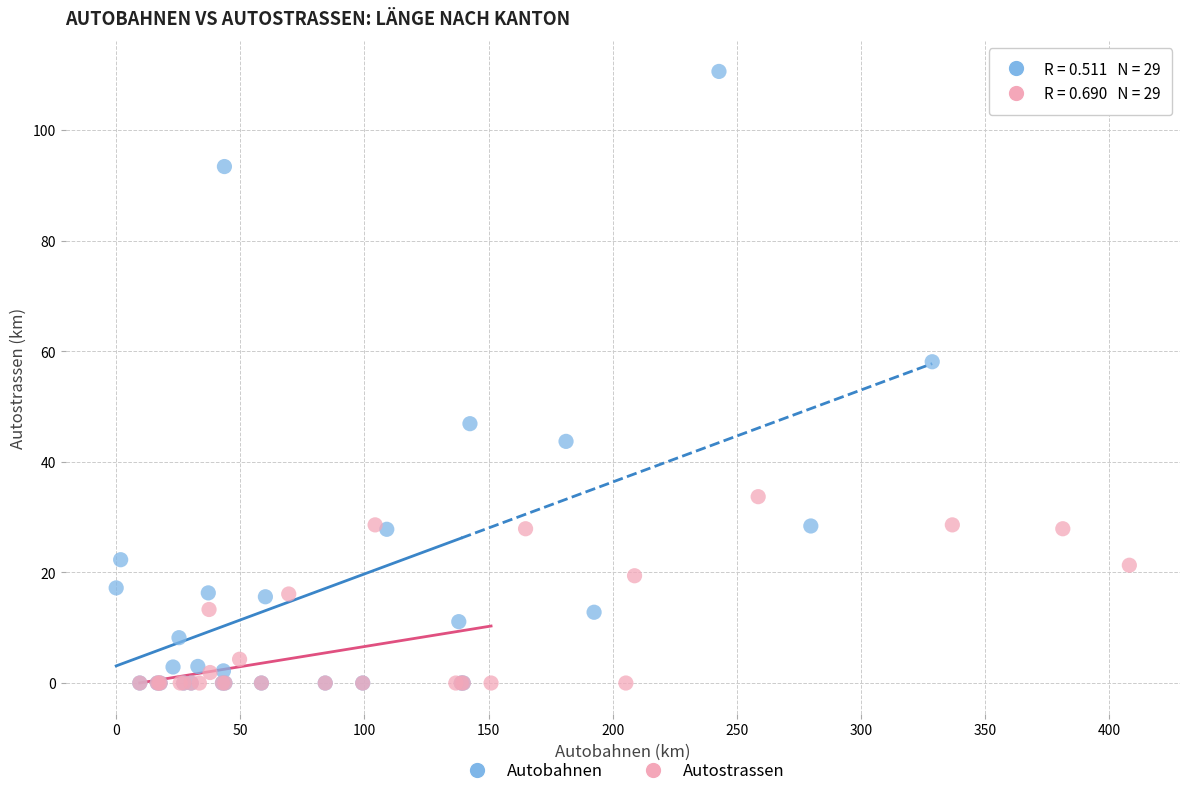

What are all the series names shown in the legend?

Autobahnen, Autostrassen